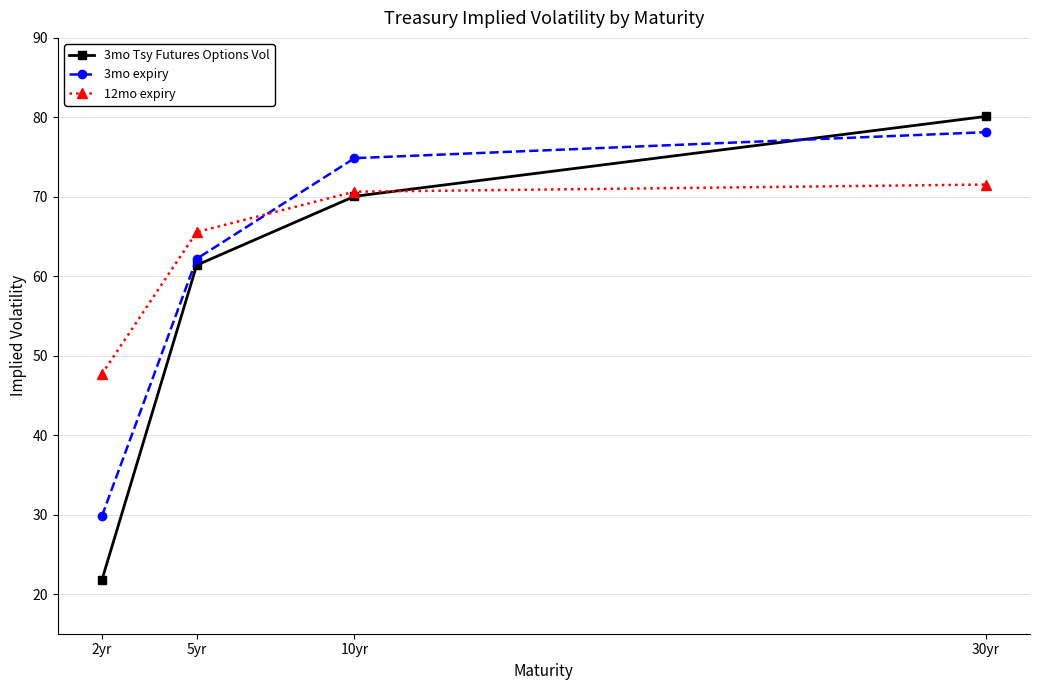

How many lines are shown in the chart?

3